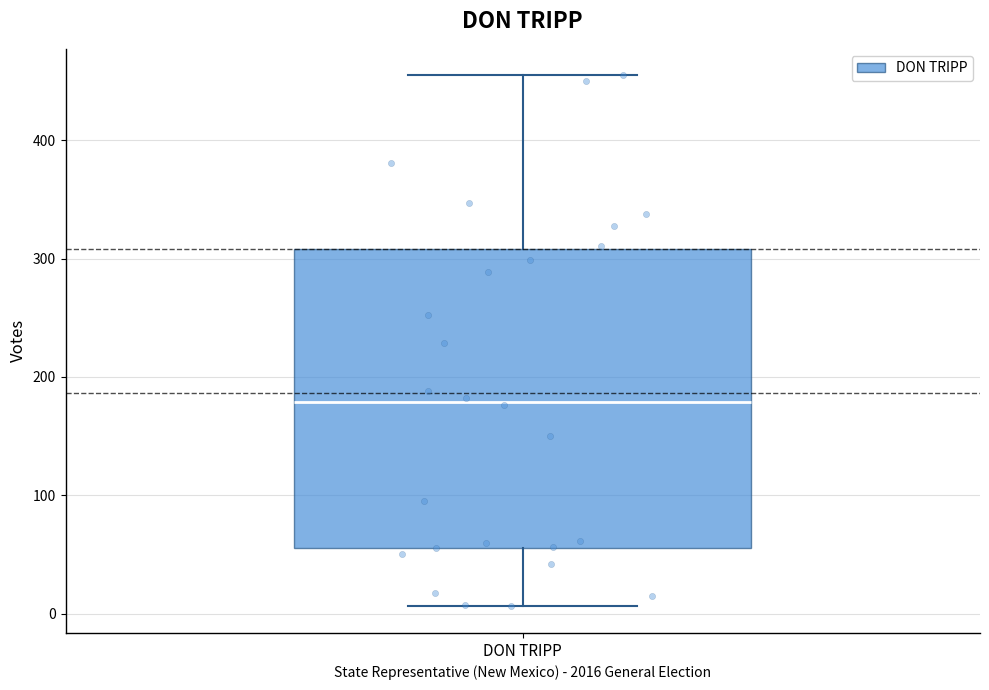

Where does the lower whisker of the box for DON TRIPP end on the y-axis? The values are not printed on the chart, so give them approximately, as read against the axis.

10